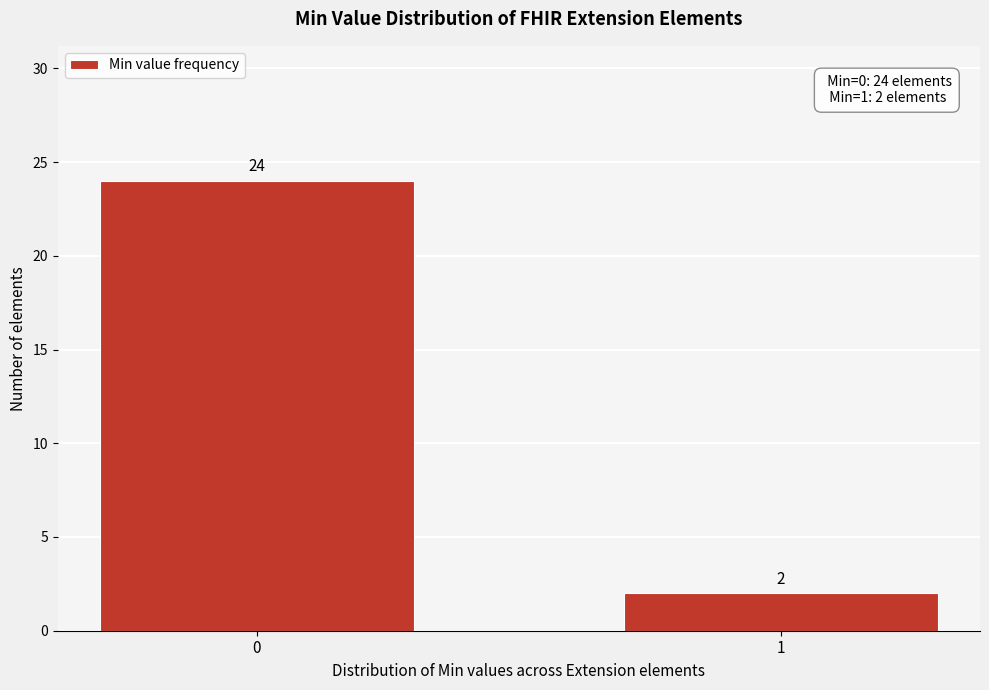

Reading left to right, list all the values displayed in this chart.

0=24	1=2